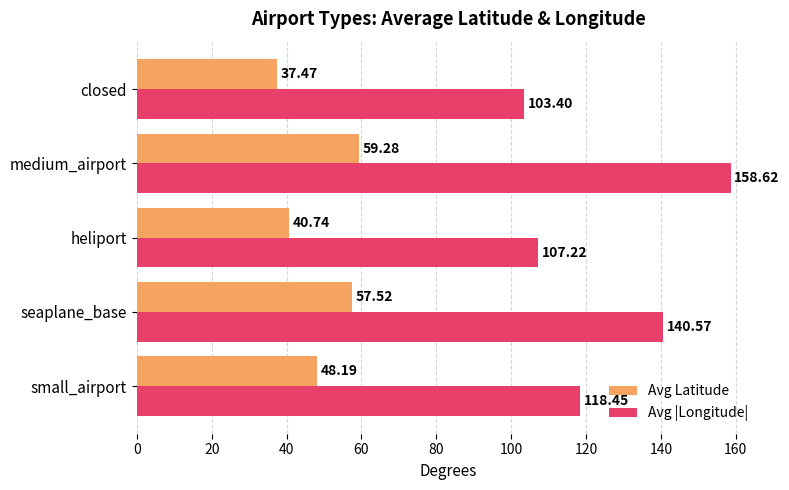

At which label does Avg Latitude reach its peak?

medium_airport